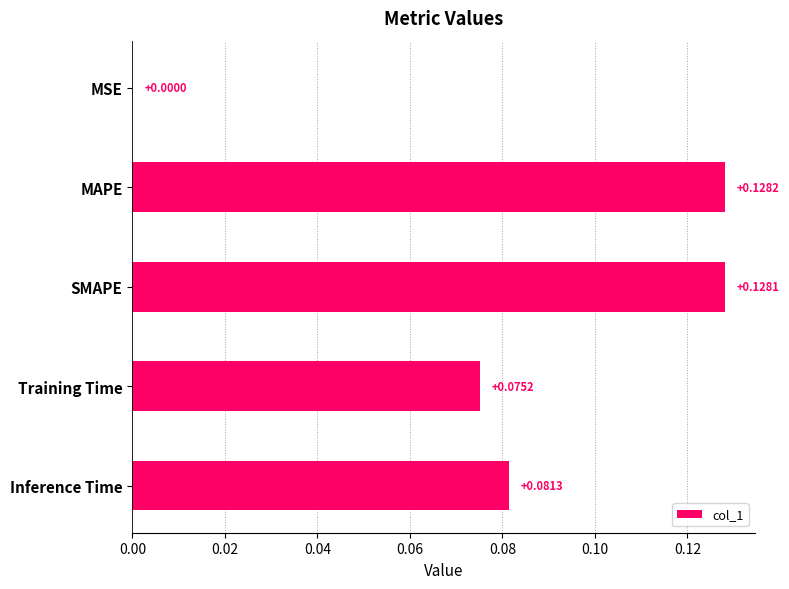

Between SMAPE and MAPE, which is larger?

MAPE